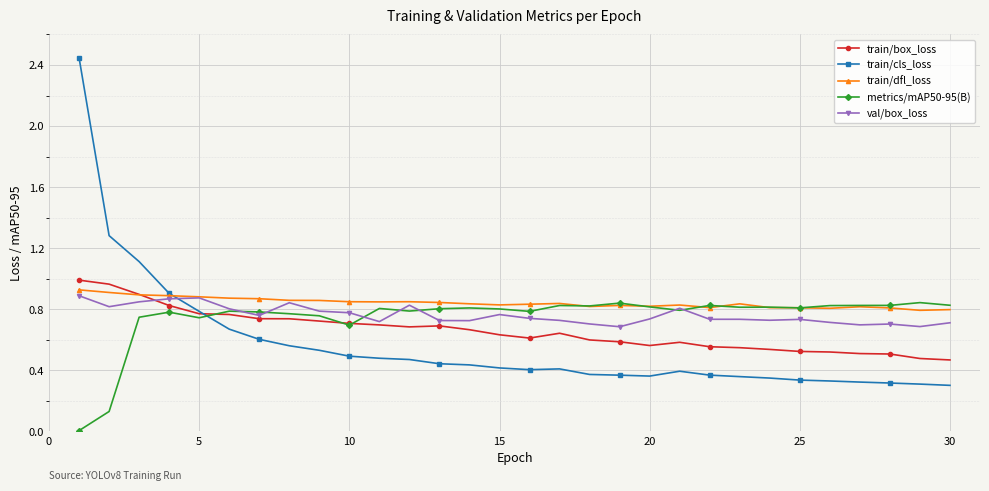

True or false: train/dfl_loss has more than 2 points higher than both neighbors.

True